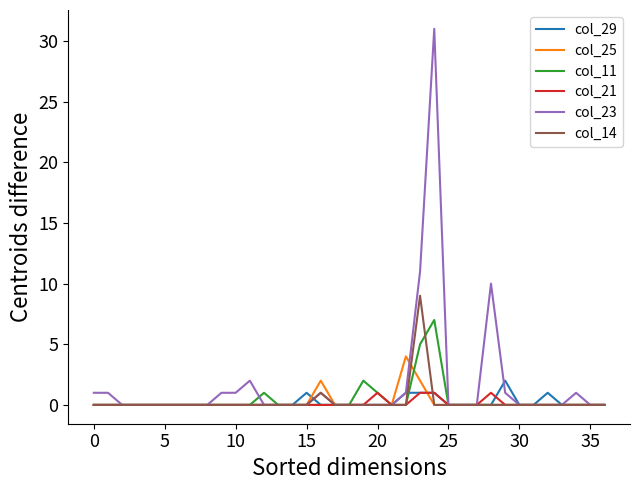

Which series has the widest spread of values?

col_23